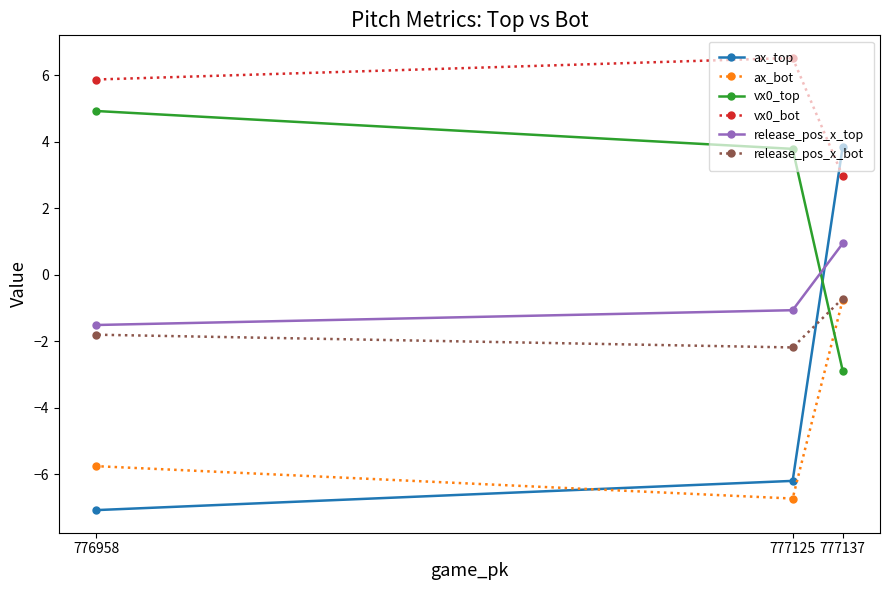

Reading left to right, what are all the values shown in this chart?

ax_top: 776958=-7.1	777125=-6.2	777137=3.8
ax_bot: 776958=-5.8	777125=-6.7	777137=-0.8
vx0_top: 776958=4.9	777125=3.8	777137=-2.9
vx0_bot: 776958=5.9	777125=6.5	777137=3.0
release_pos_x_top: 776958=-1.5	777125=-1.1	777137=0.9
release_pos_x_bot: 776958=-1.8	777125=-2.2	777137=-0.7